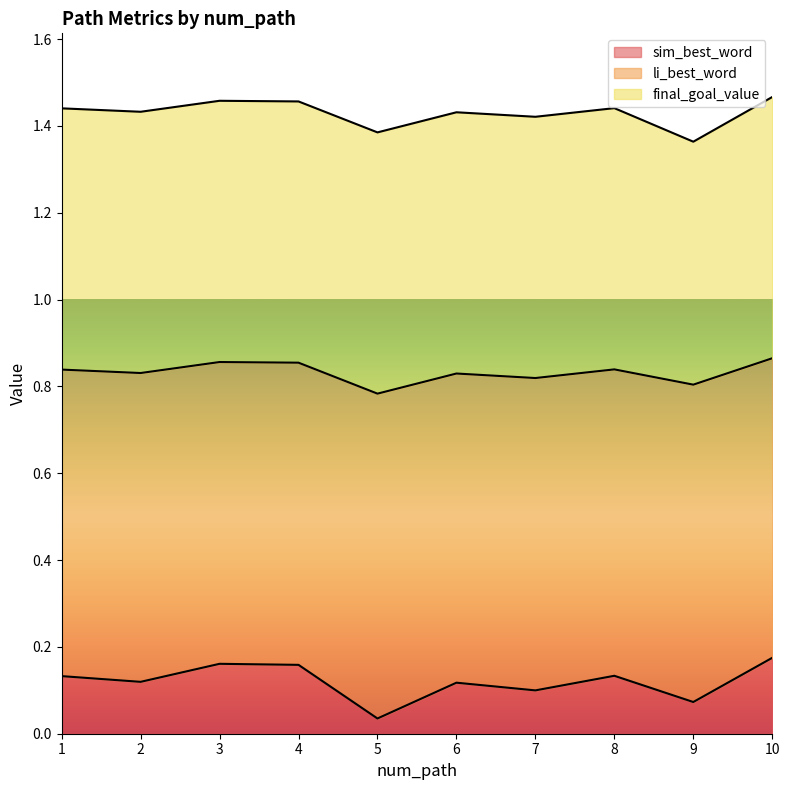

What is the approximate value of sim_best_word at 3?

0.2